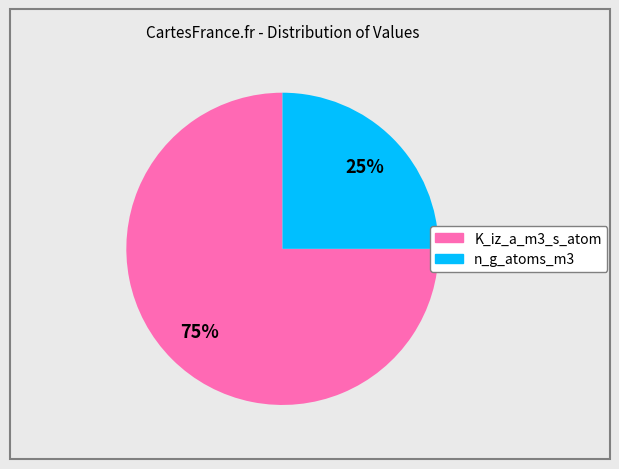

To the nearest percent, what is the average slice percentage?

50%